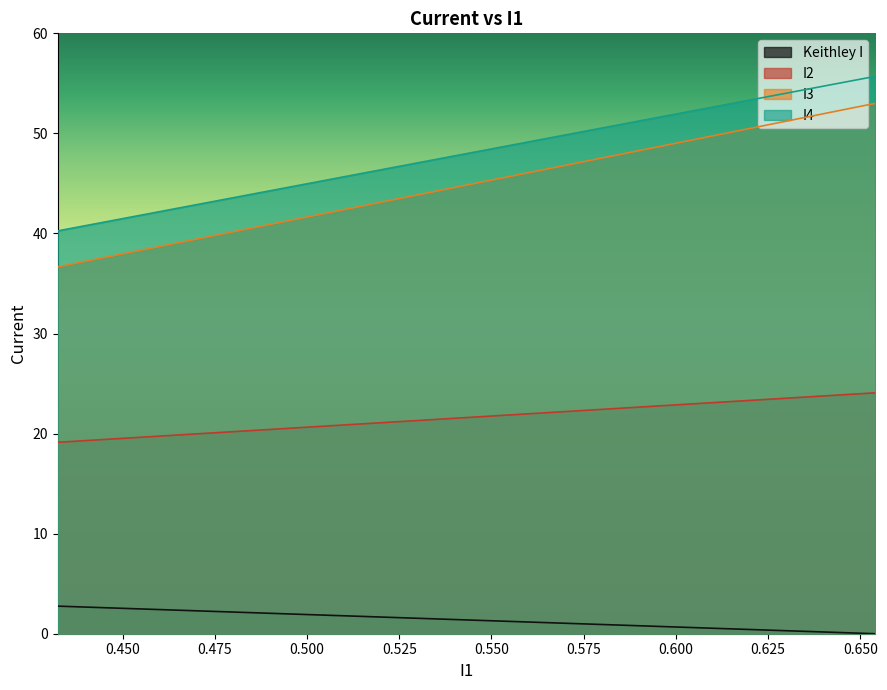

True or false: I4 and I2 cross at least once.

False